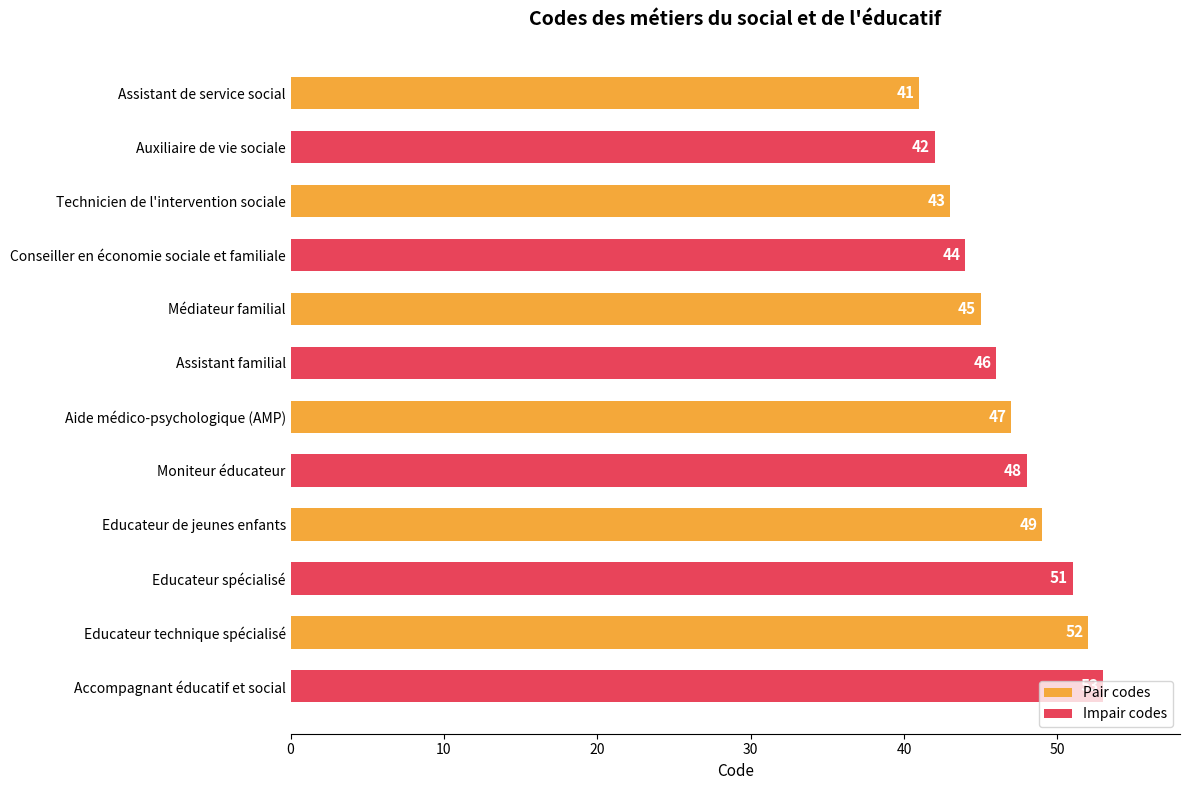

What is the minimum value for Impair codes?

42